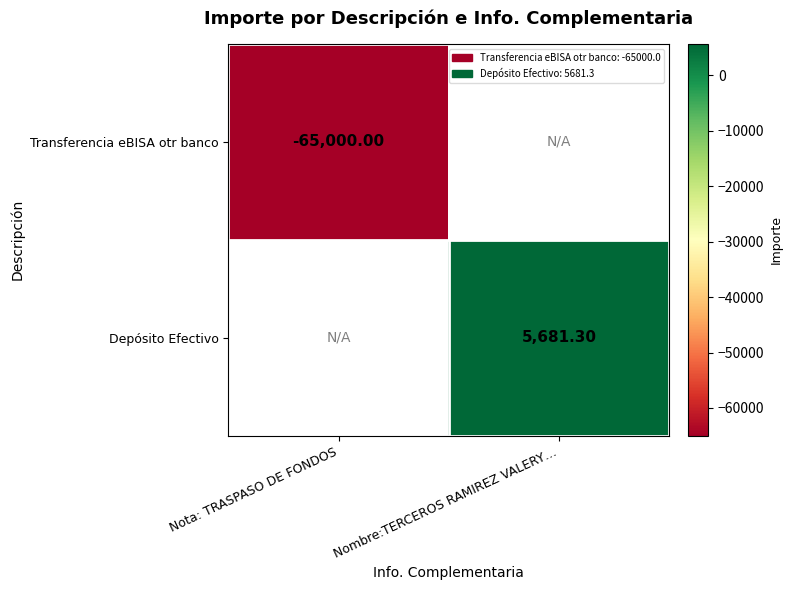

Which series has the largest range (max minus min)?

Transferencia eBISA otr banco